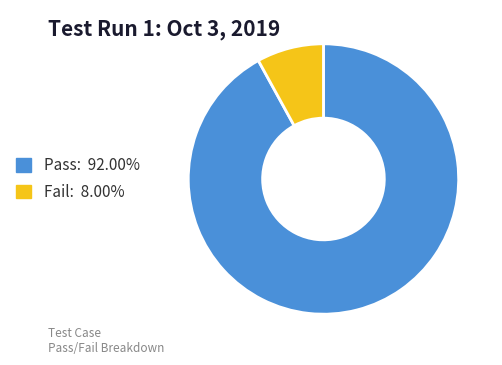

Between Fail and Pass, which is larger?

Pass